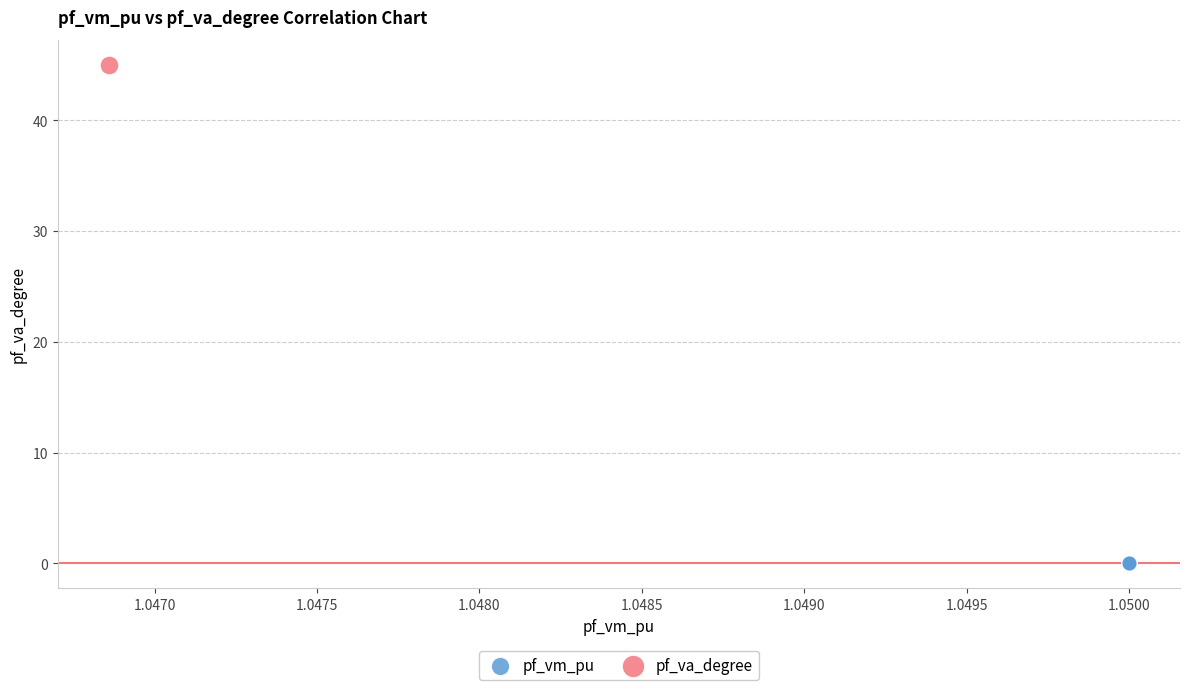

What are all the series names shown in the legend?

pf_vm_pu, pf_va_degree